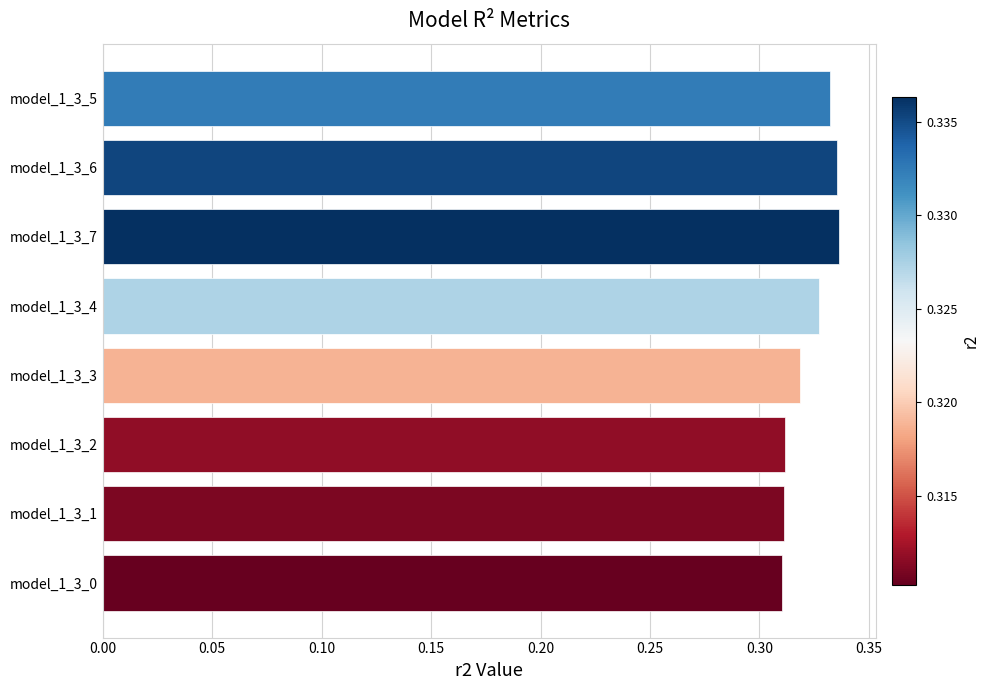

The chart shows a value of 0.5 at model_1_3_5. True or false?

False